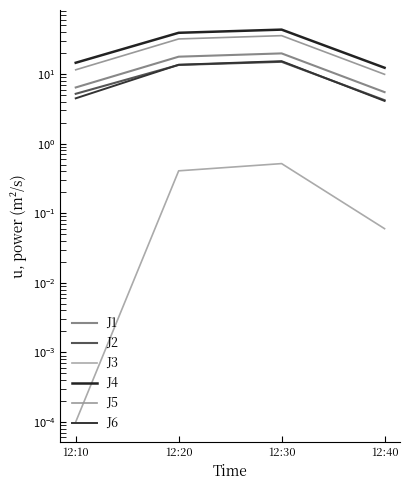

At which category is the sum across all series the highest?

12:30